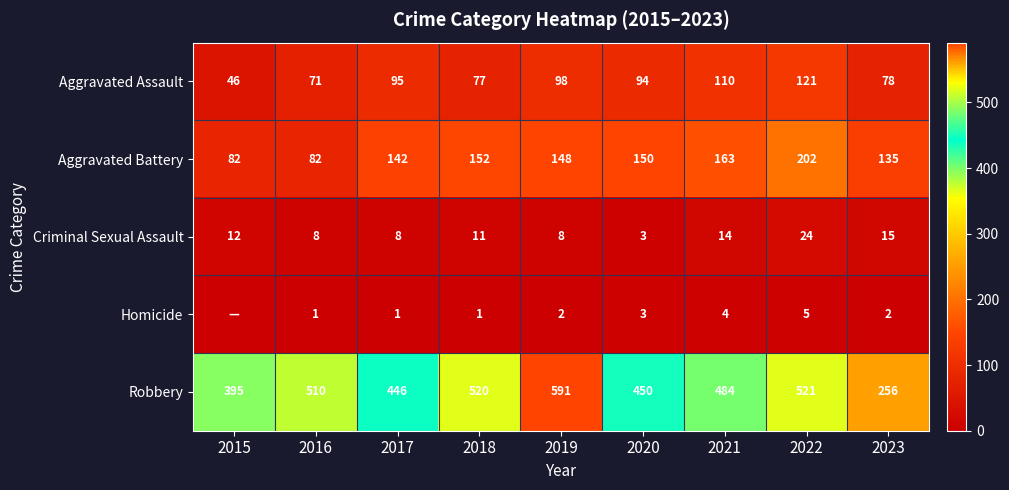

What value does the Aggravated Battery series have at 2017, to the nearest 10?

140